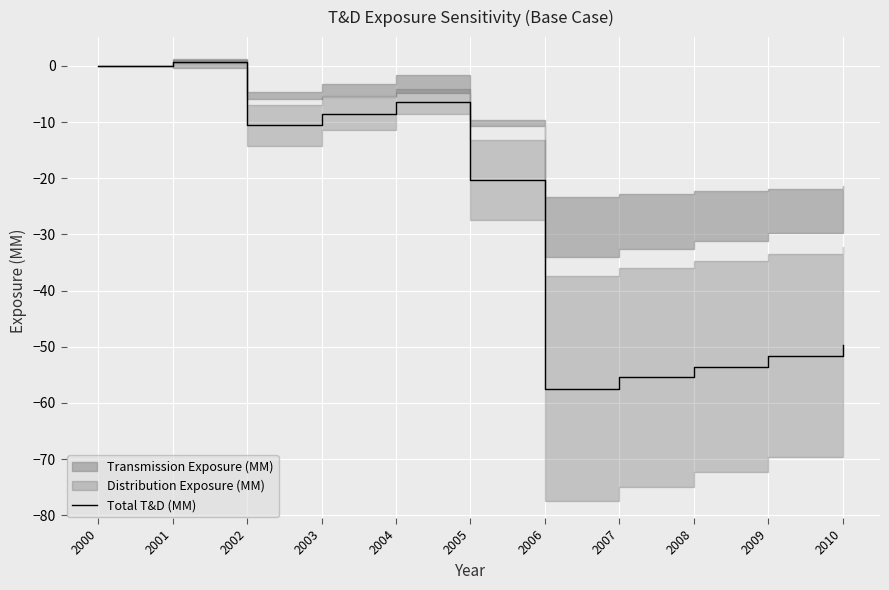

Is it true that Total T&D (MM) equals -10.6 at 2002?

True